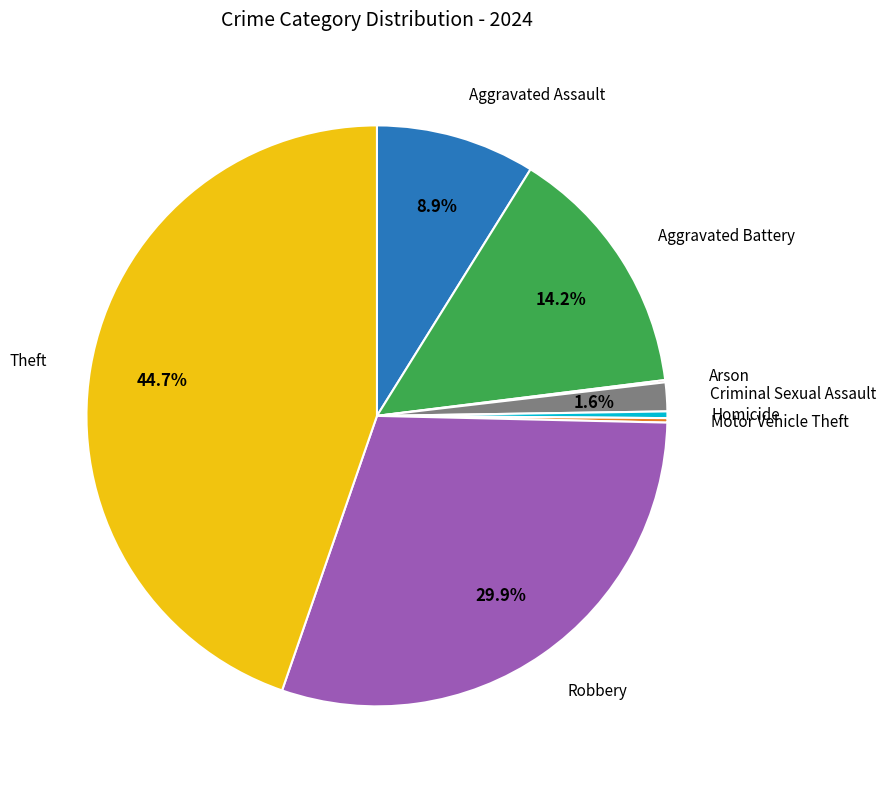

Does any single category account for the majority?

No